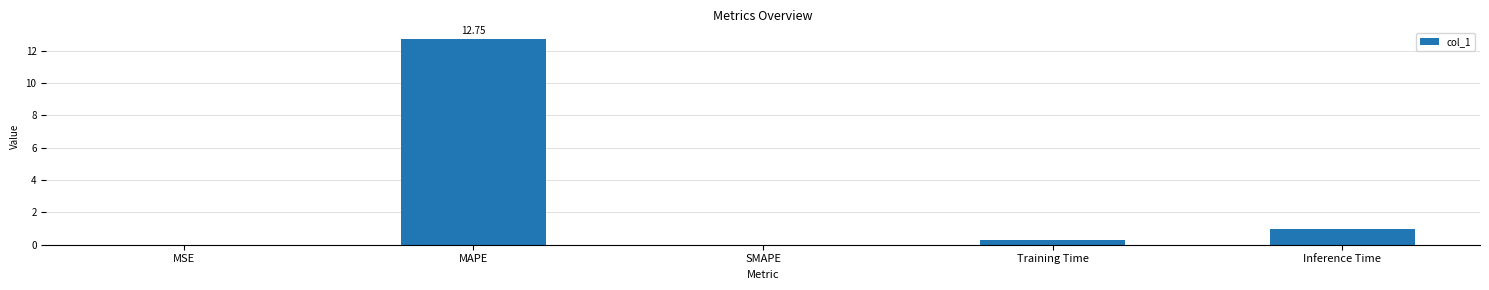

What is the sum of the values at Inference Time and Training Time?

1.3